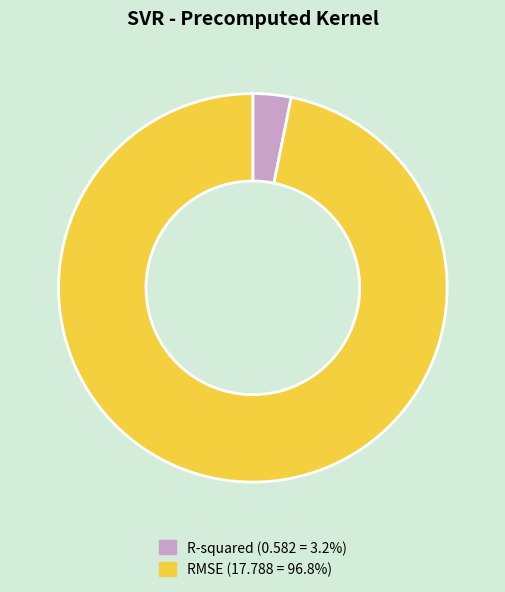

Combined, do RMSE and R-squared account for over 50%?

Yes